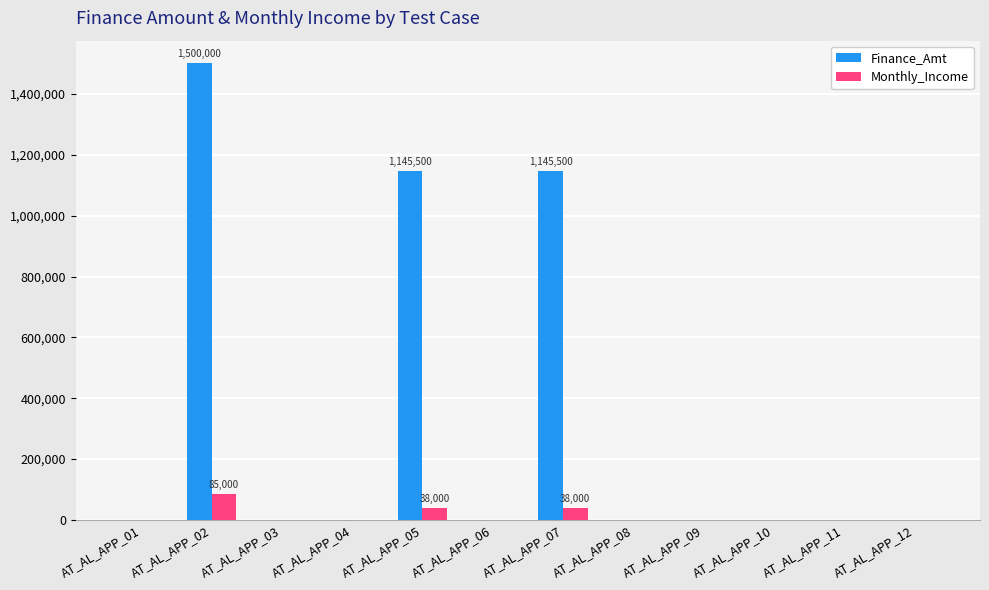

What value does the Monthly_Income series have at AT_AL_APP_07, to the nearest 50?

38000